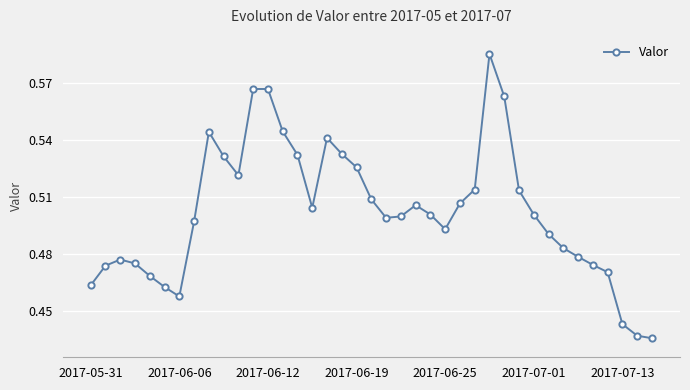

Count the values in the range 0 to 1.

39